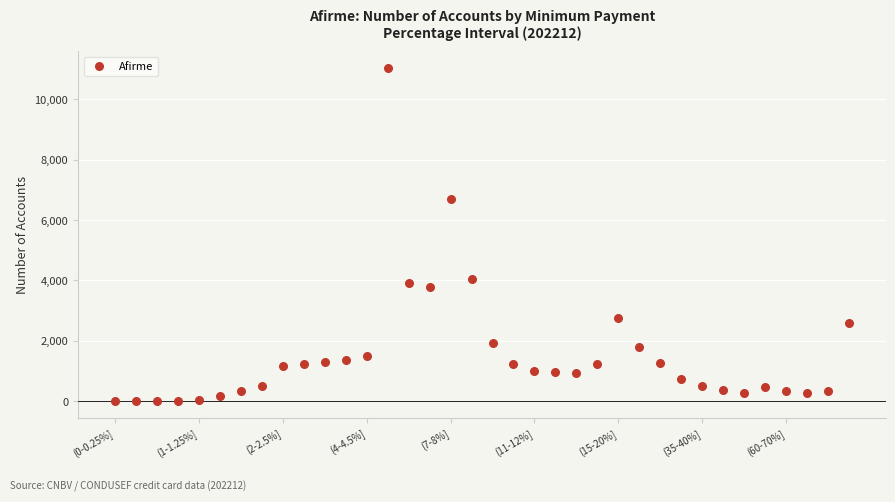

What Y value in the scatter plot is closest to 5516?

6712